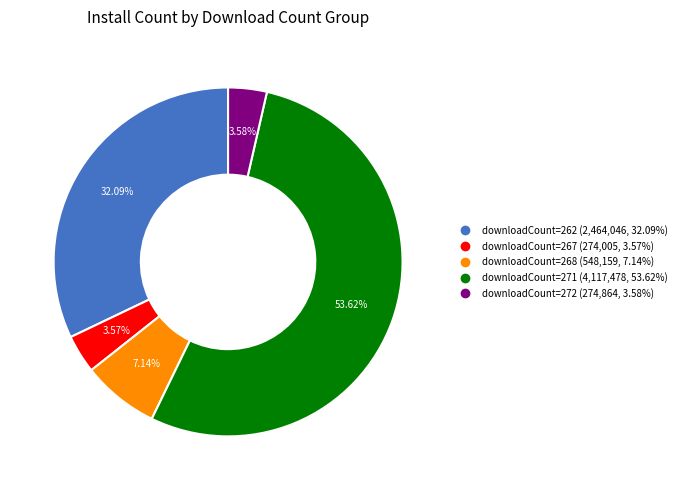

Is there a majority slice in this chart?

Yes